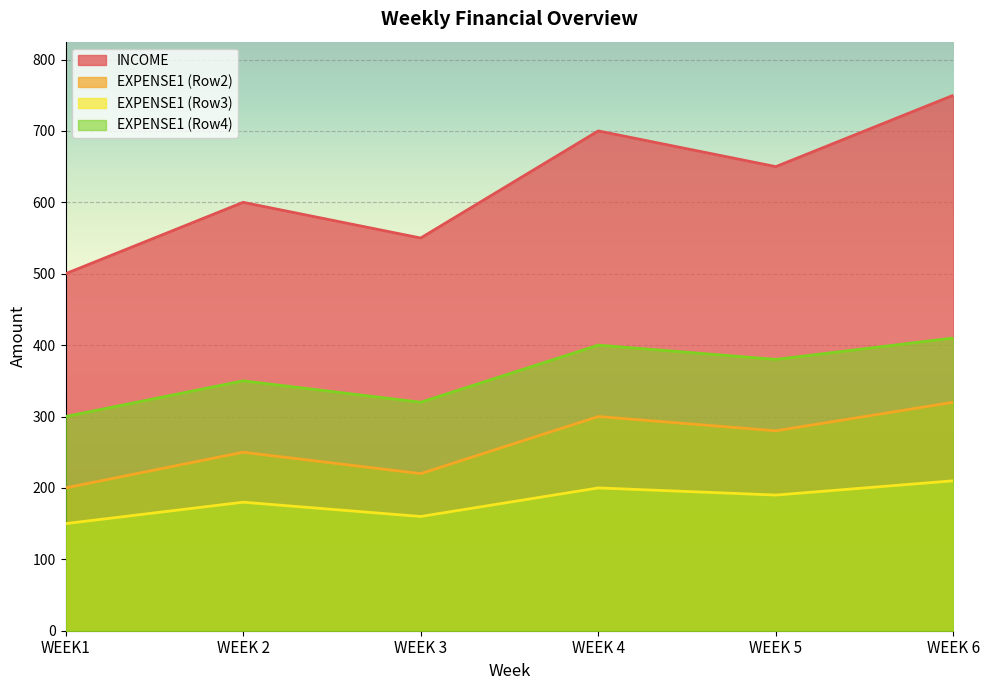

How many lines are shown in the chart?

4